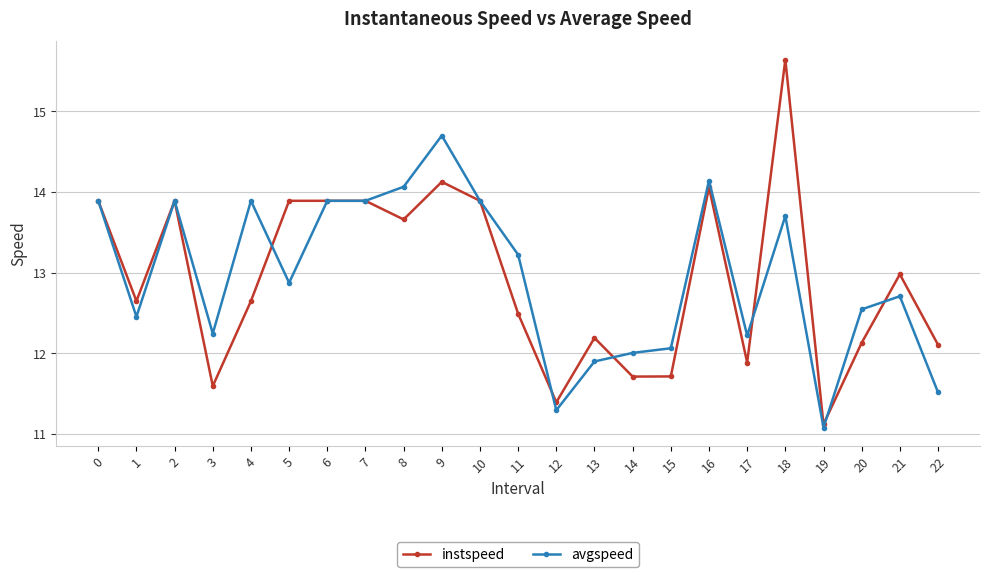

Reading right to left, list all the values displayed in this chart.

instspeed: 22=12.1	21=13.0	20=12.1	19=11.1	18=15.6	17=11.9	16=14.1	15=11.7	14=11.7	13=12.2	12=11.4	11=12.5	10=13.9	9=14.1	8=13.7	7=13.9	6=13.9	5=13.9	4=12.6	3=11.6	2=13.9	1=12.6	0=13.9
avgspeed: 22=11.5	21=12.7	20=12.5	19=11.1	18=13.7	17=12.2	16=14.1	15=12.1	14=12.0	13=11.9	12=11.3	11=13.2	10=13.9	9=14.7	8=14.1	7=13.9	6=13.9	5=12.9	4=13.9	3=12.2	2=13.9	1=12.5	0=13.9